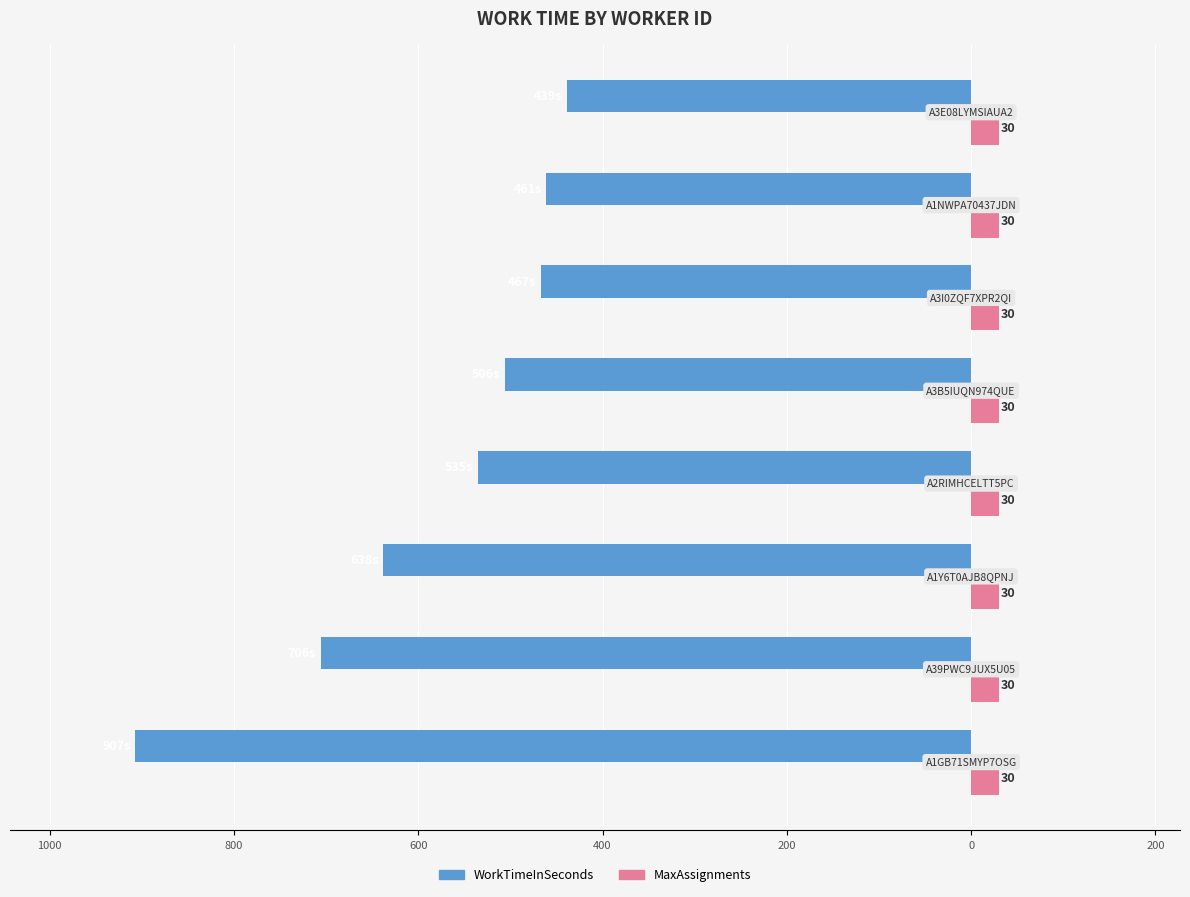

Which series has the widest spread of values?

WorkTimeInSeconds